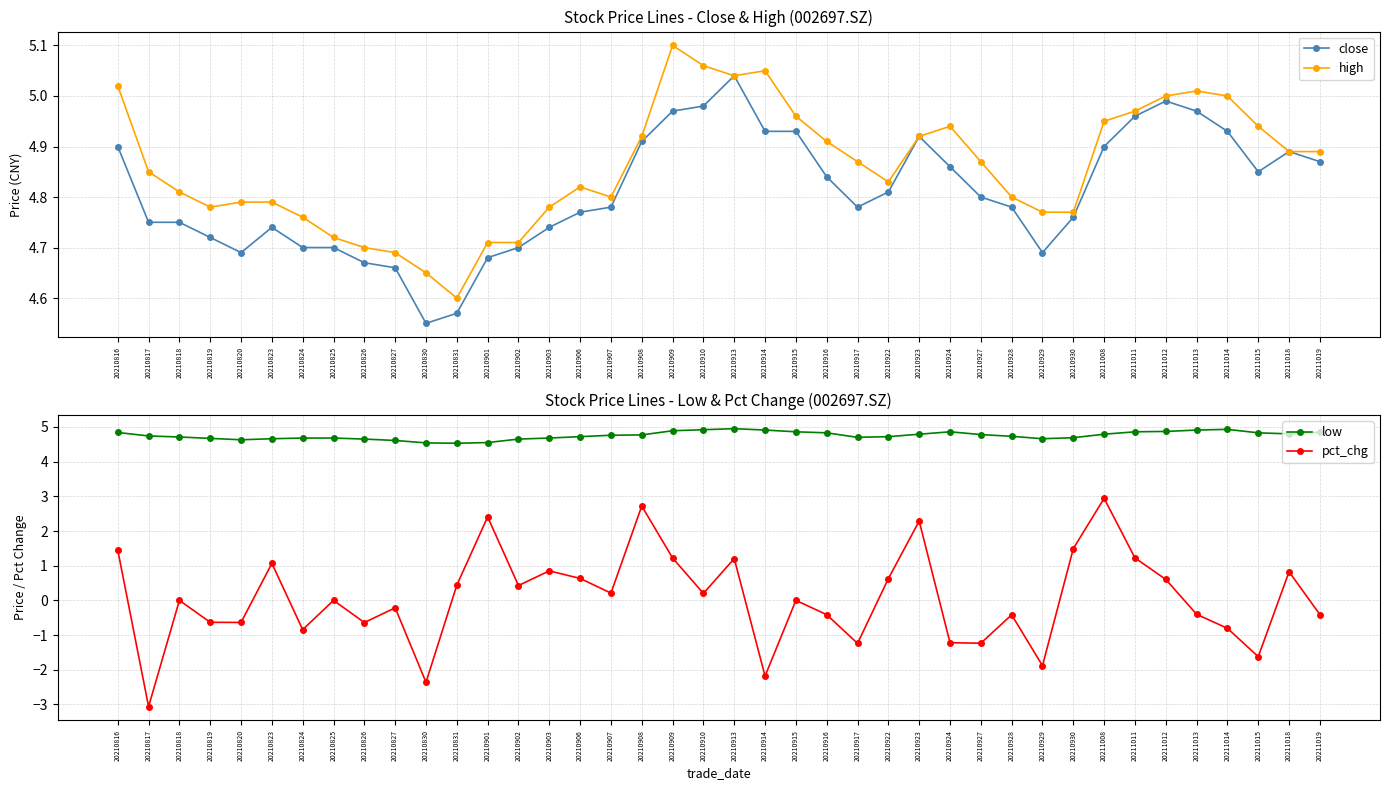

True or false: close and pct_chg cross at least once.

False